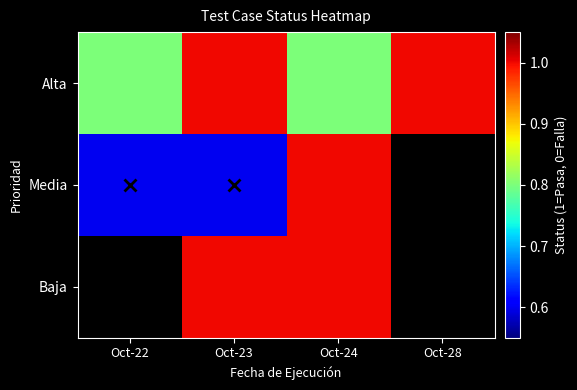

Which category has the lowest value across all series?

Oct-22